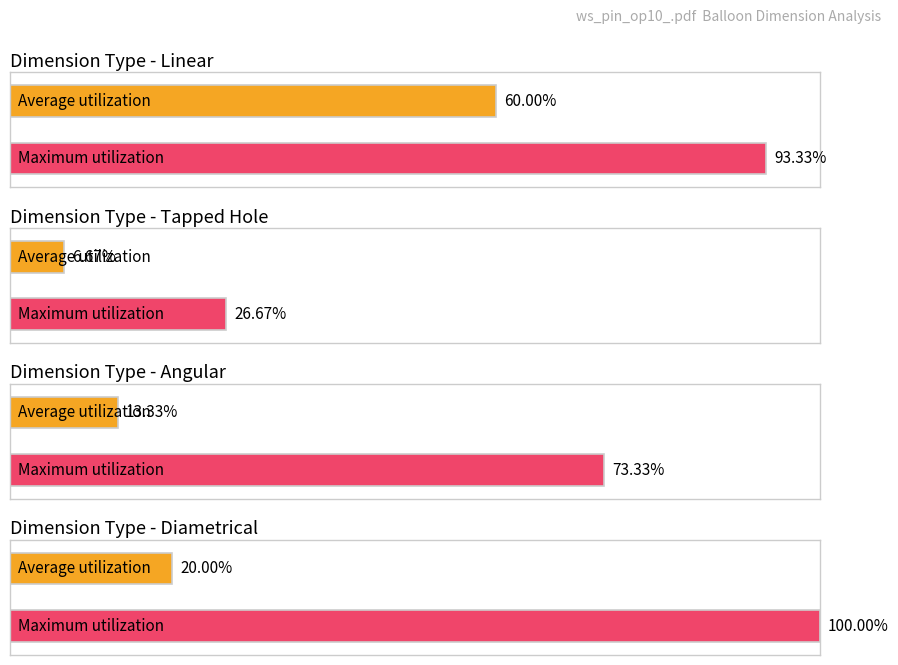

Where does the data first go above 3?

Linear